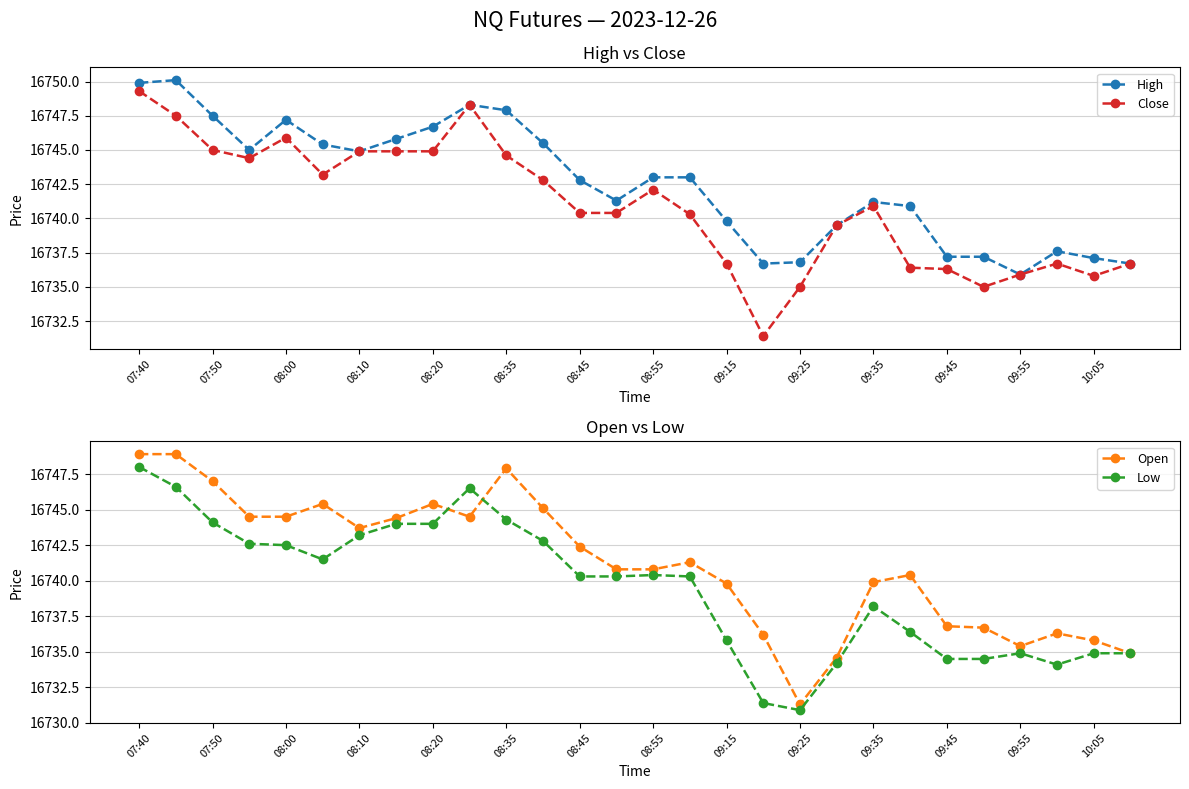

Where does the Close series first go above 16740?

07:40